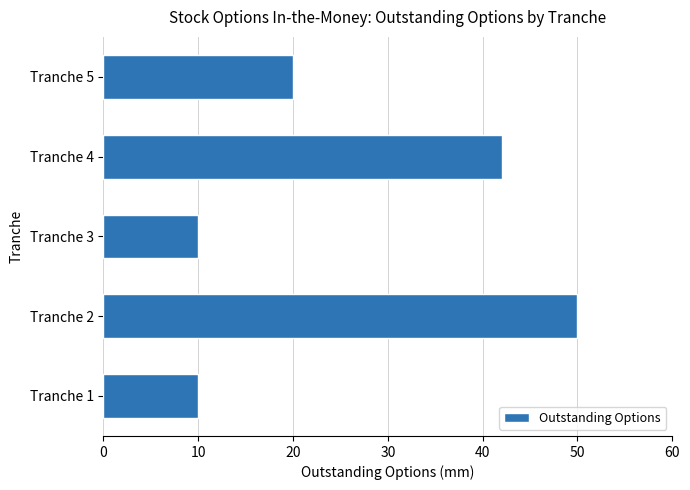

The chart shows a value of 3 at Tranche 3. True or false?

False